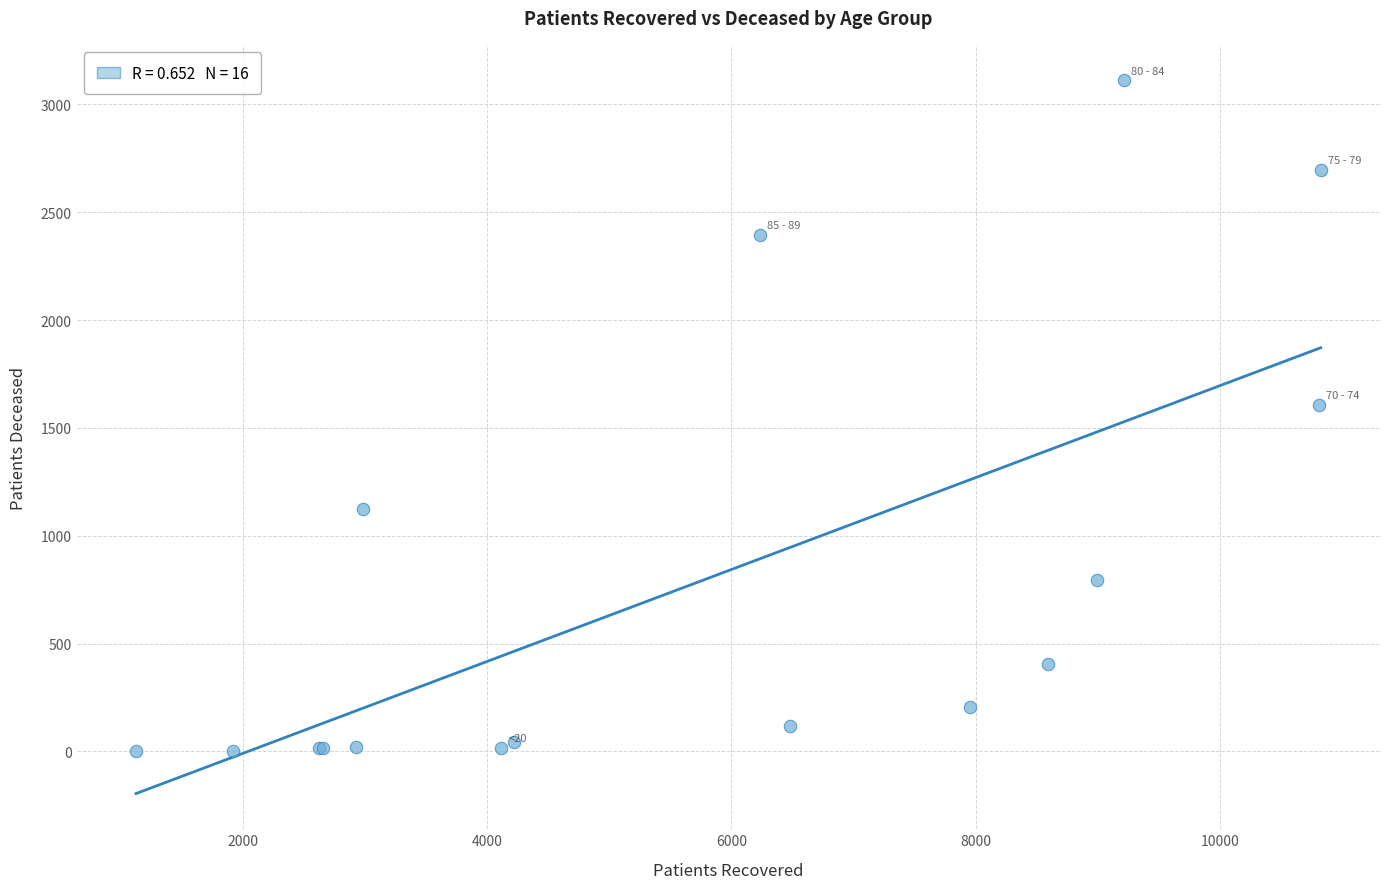

What Y value in the scatter plot is closest to 1557?

1606